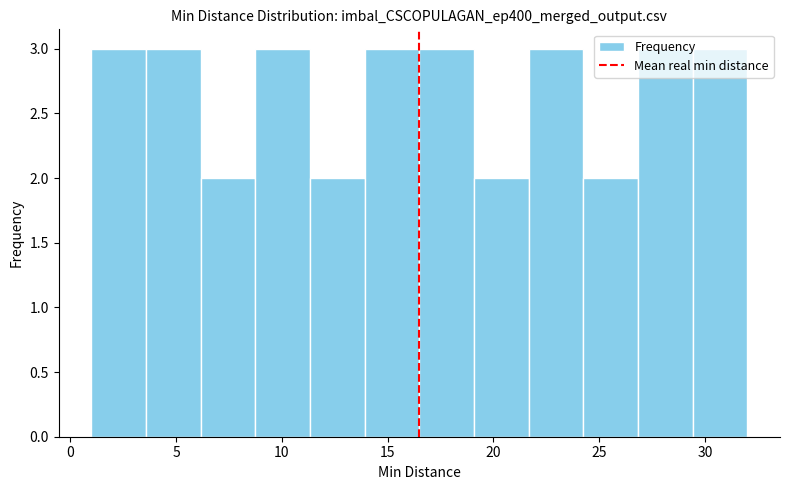

Reading left to right, transcribe this chart: for each bar, give the range it covers on the x-axis and its height. Neither the bar edges nor the heights are printed on the chart, so give them approximately, as read against the axes.

1.0 to 3.5: 3
3.5 to 6.0: 3
6.0 to 9.0: 2
9.0 to 11.5: 3
11.5 to 14.0: 2
14.0 to 16.5: 3
16.5 to 19.0: 3
19.0 to 21.5: 2
21.5 to 24.5: 3
24.5 to 27.0: 2
27.0 to 29.5: 3
29.5 to 32.0: 3